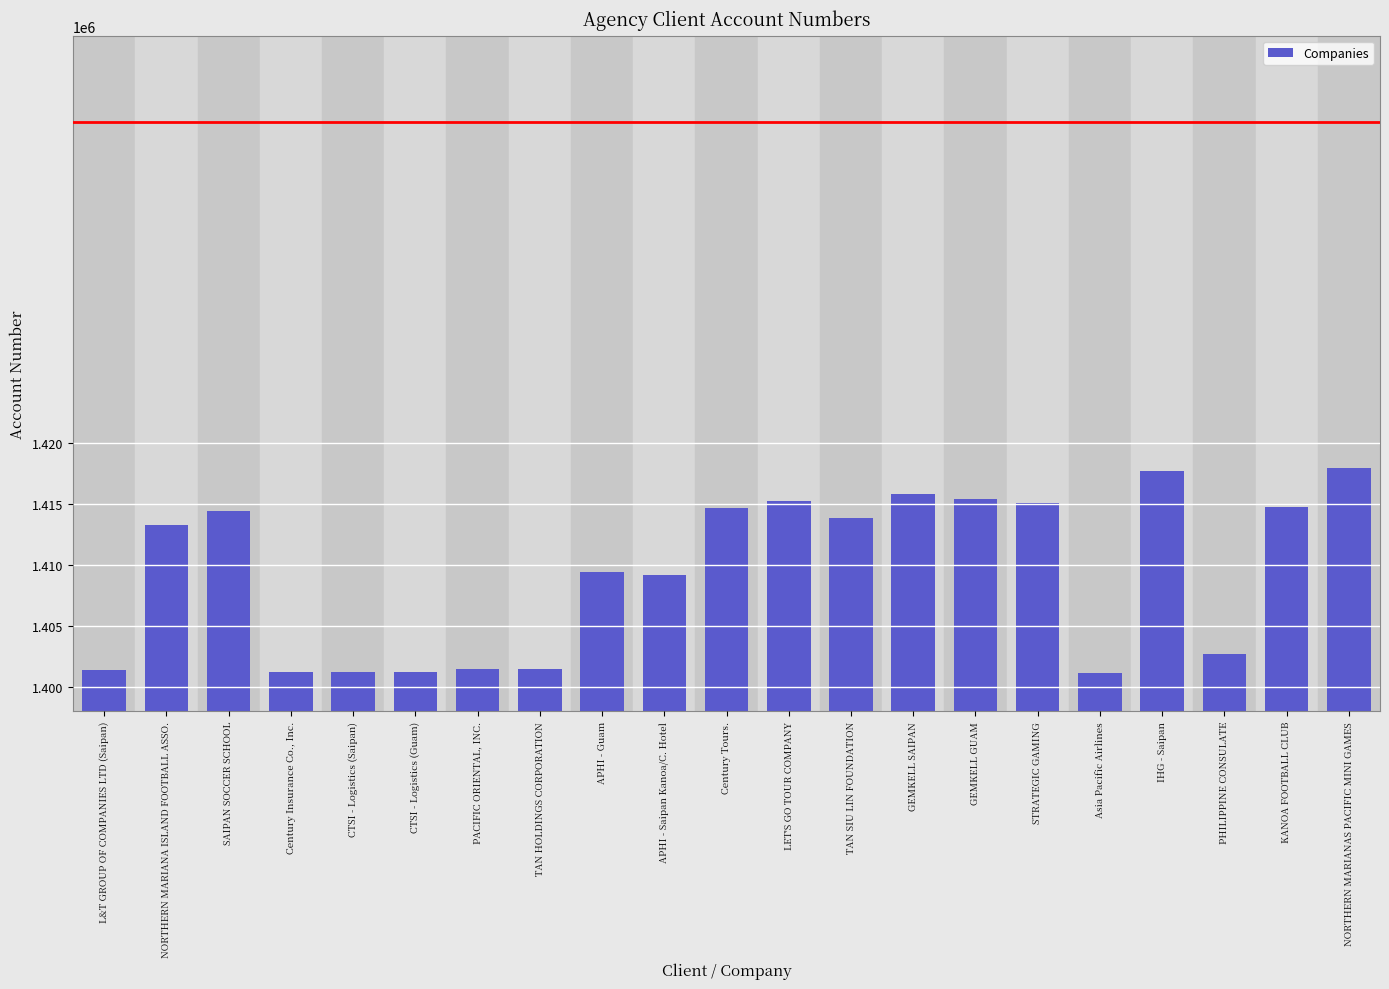

True or false: the data shows 1415813 at GEMKELL SAIPAN.

True